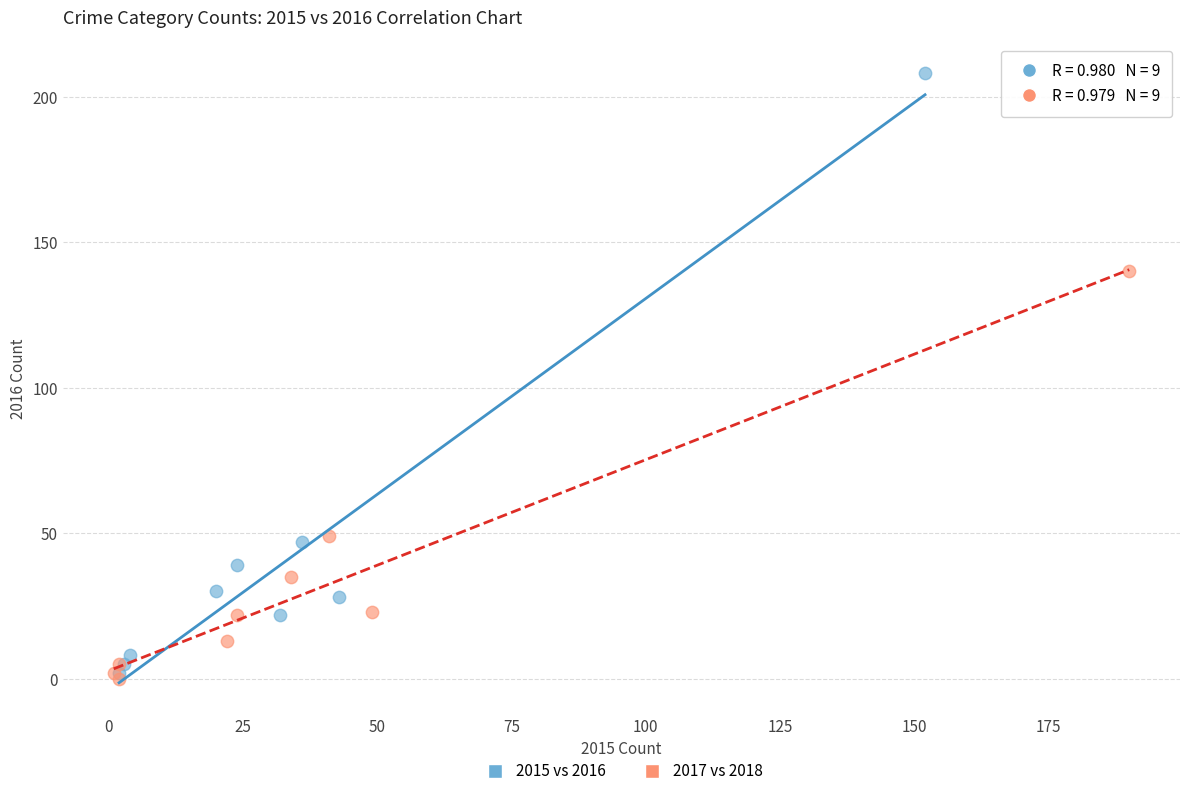

What are all the series names shown in the legend?

2015 vs 2016, 2017 vs 2018